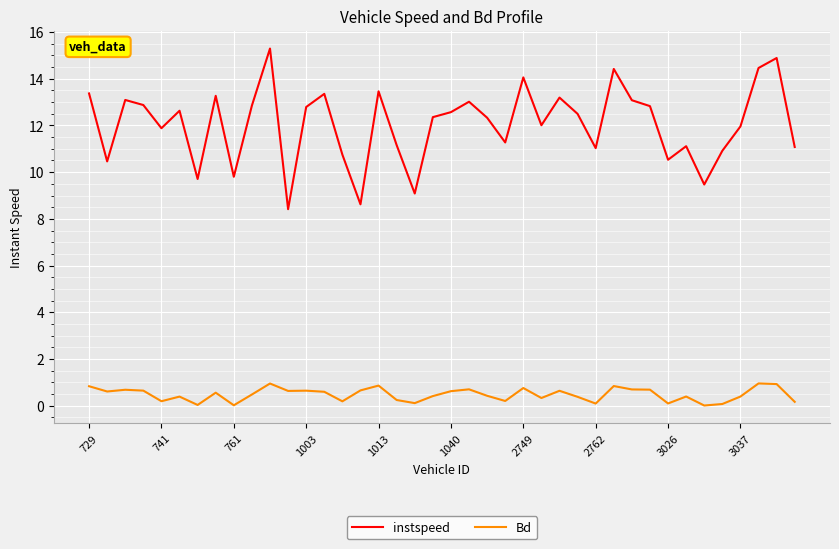

What is the minimum value for instspeed?

8.4